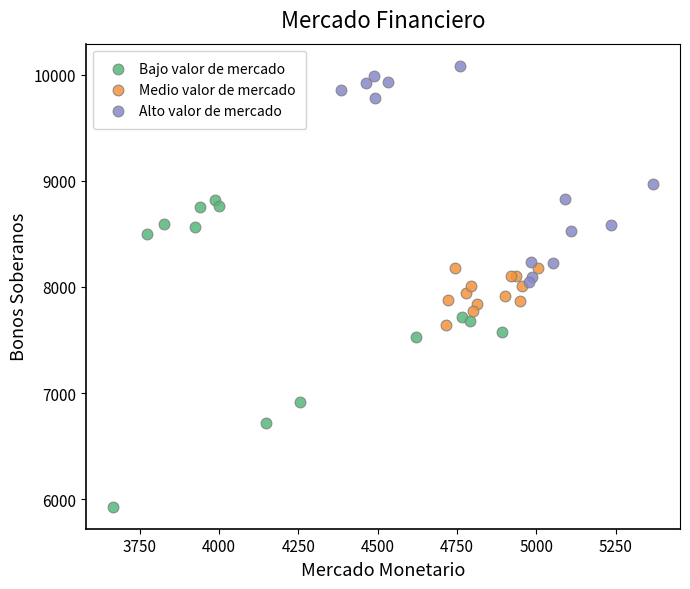

Which series reaches the maximum Y coordinate?

Alto valor de mercado